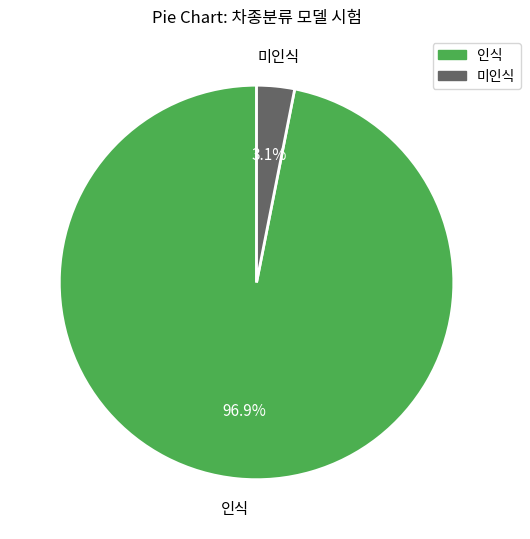

How much of the chart is everything except 인식?

3.1%